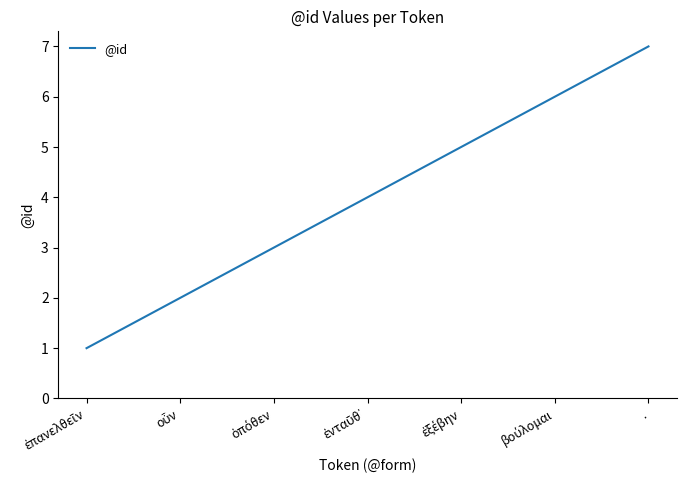

The chart shows a value of 7 at .. True or false?

True